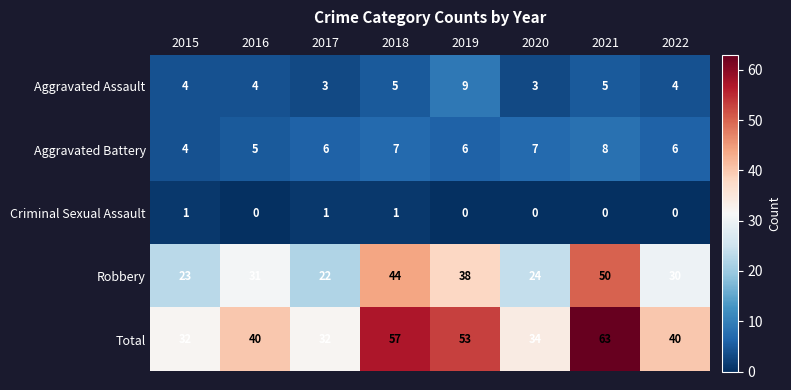

True or false: Criminal Sexual Assault has a value of 1 at 2018.

True